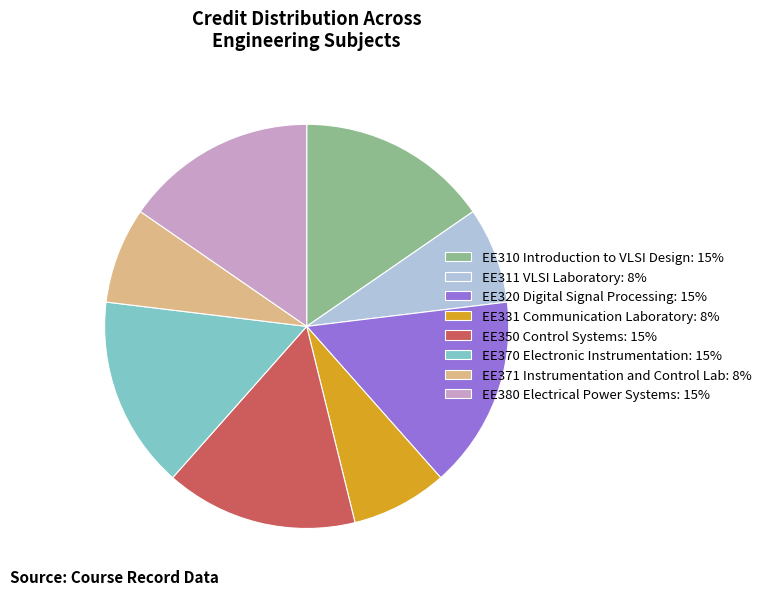

Does any single category account for the majority?

No